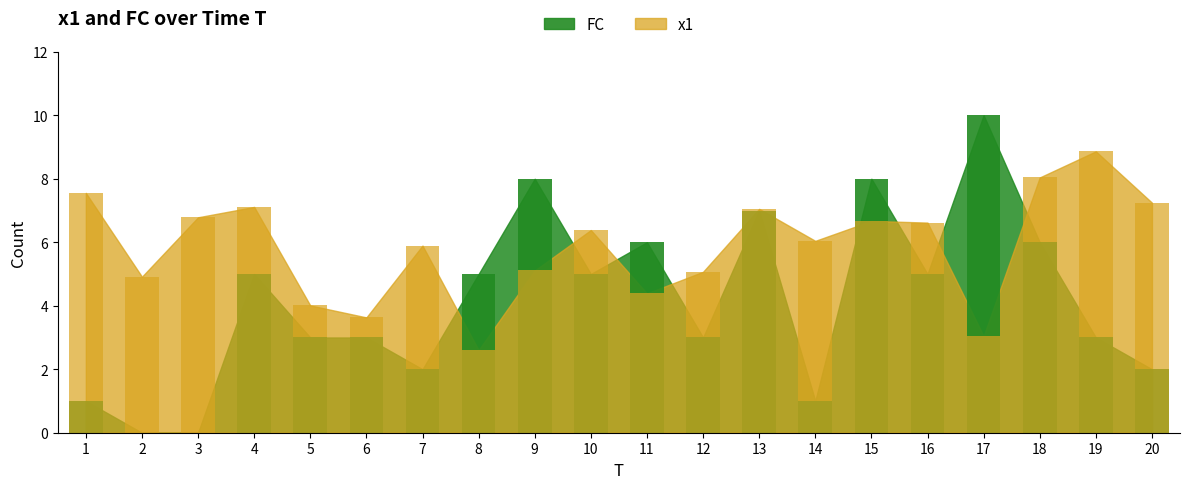

Reading left to right, list all the values displayed in this chart.

x1: 1=7.6	2=4.9	3=6.8	4=7.1	5=4.0	6=3.6	7=5.9	8=2.6	9=5.1	10=6.4	11=4.4	12=5.1	13=7.1	14=6.0	15=6.7	16=6.6	17=3.0	18=8.0	19=8.9	20=7.2
FC: 1=1.0	2=0.0	3=0.0	4=5.0	5=3.0	6=3.0	7=2.0	8=5.0	9=8.0	10=5.0	11=6.0	12=3.0	13=7.0	14=1.0	15=8.0	16=5.0	17=10.0	18=6.0	19=3.0	20=2.0